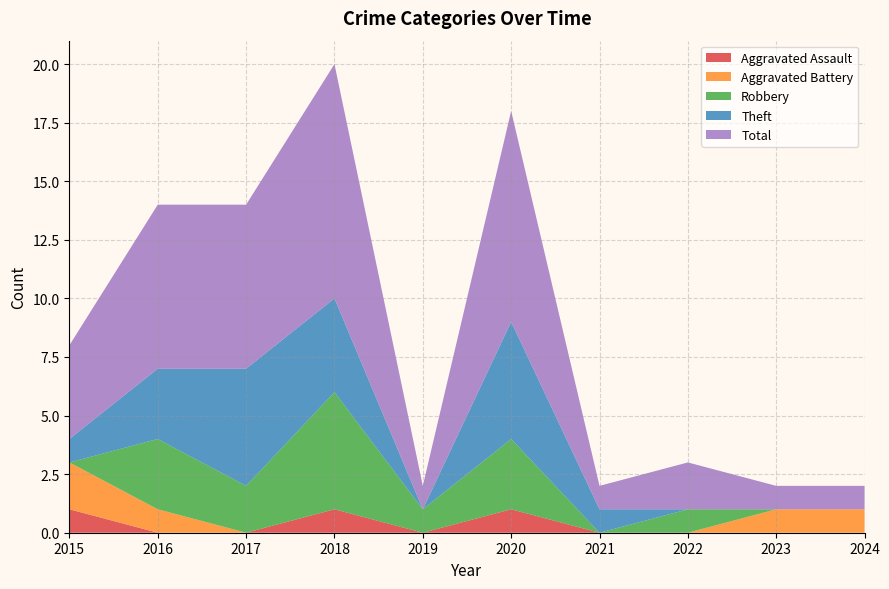

Reading left to right, what are all the values shown in this chart?

Aggravated Assault: 1	0	0	1	0	1	0	0	0	0
Aggravated Battery: 2	1	0	0	0	0	0	0	1	1
Robbery: 0	3	2	5	1	3	0	1	0	0
Theft: 1	3	5	4	0	5	1	0	0	0
Total: 4	7	7	10	1	9	1	2	1	1